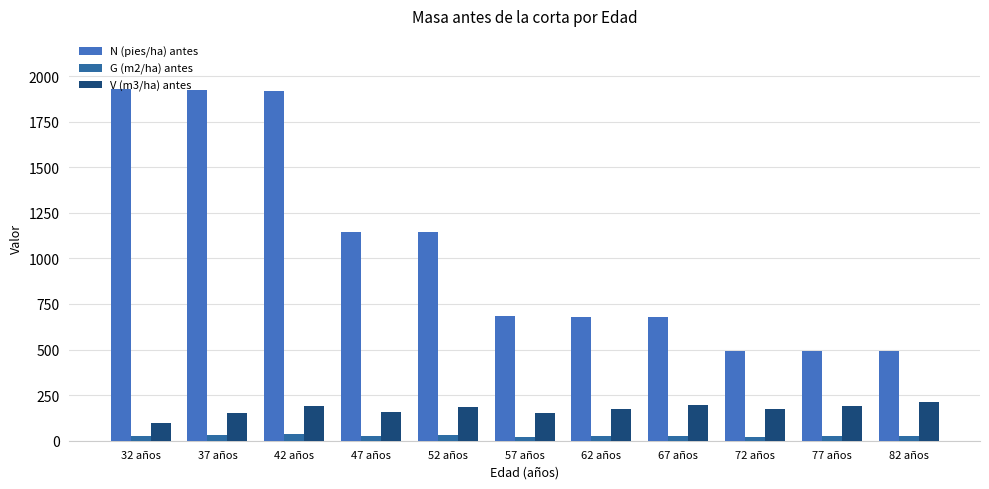

Rank the series by their maximum value, from lowest to highest.

G (m2/ha) antes, V (m3/ha) antes, N (pies/ha) antes